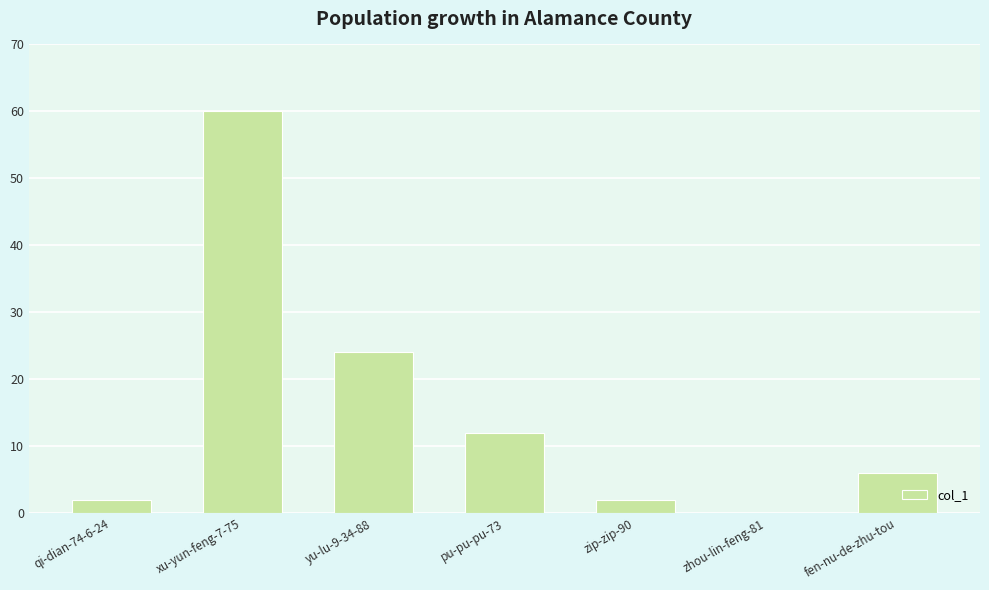

What is the sum of all values?

106